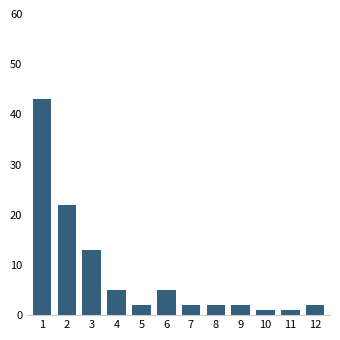

Reading left to right, transcribe all the data shown in this chart.

1=43	2=22	3=13	4=5	5=2	6=5	7=2	8=2	9=2	10=1	11=1	12=2